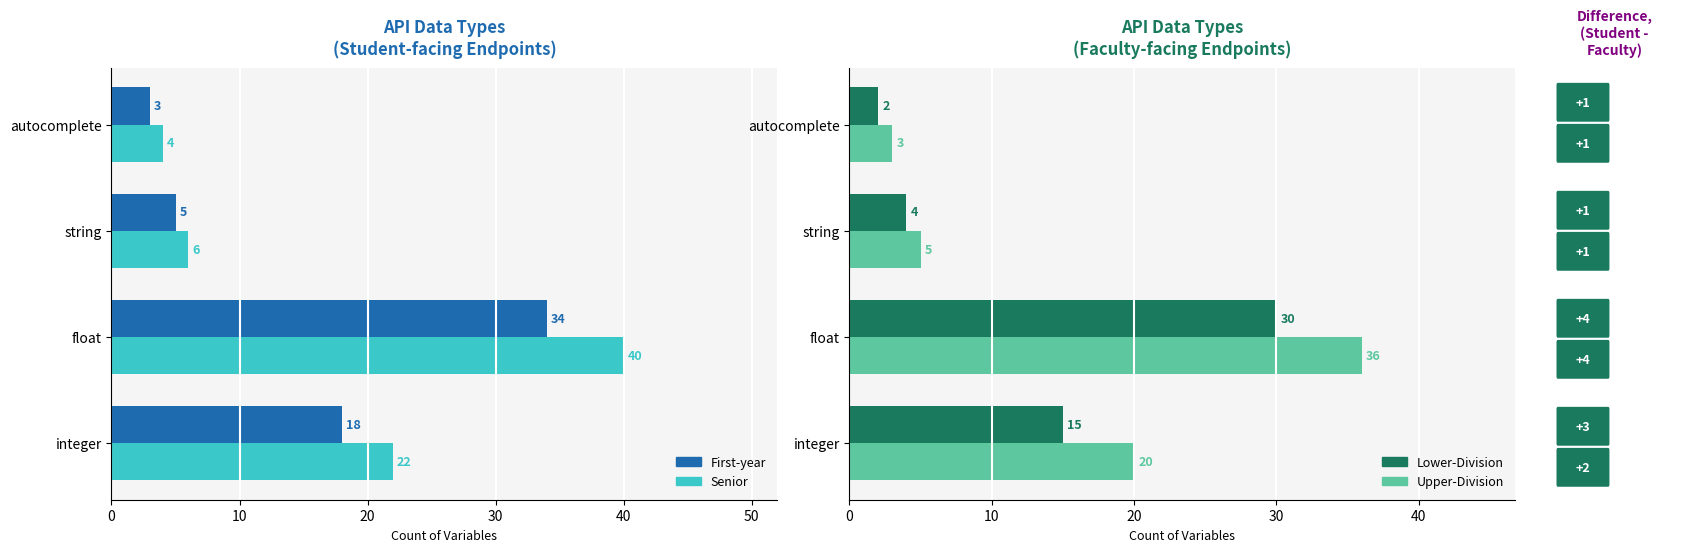

Is it true that Upper-Division Courses Taught equals 5 at string?

True